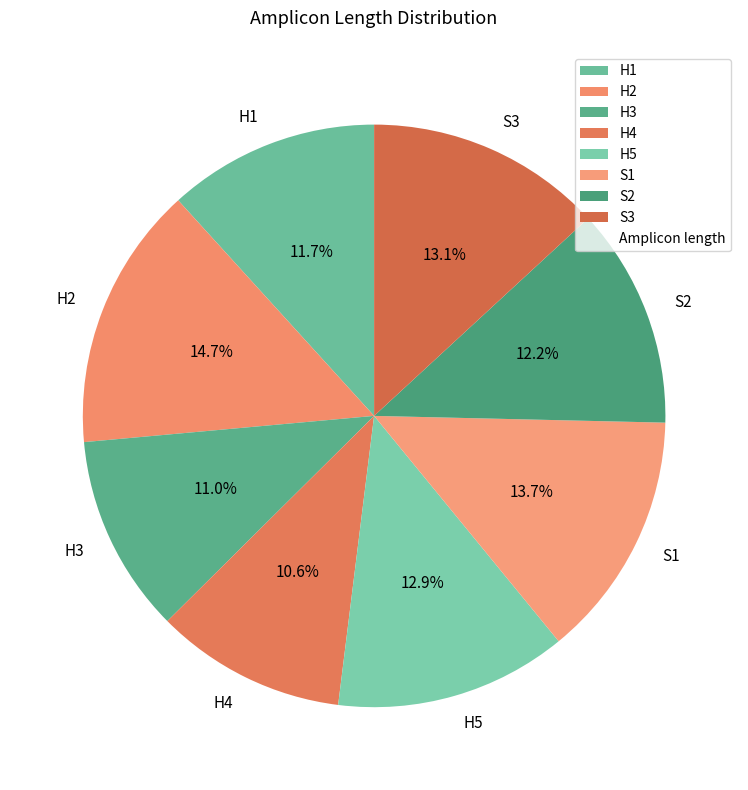

Is there any slice that represents more than half of the pie?

No